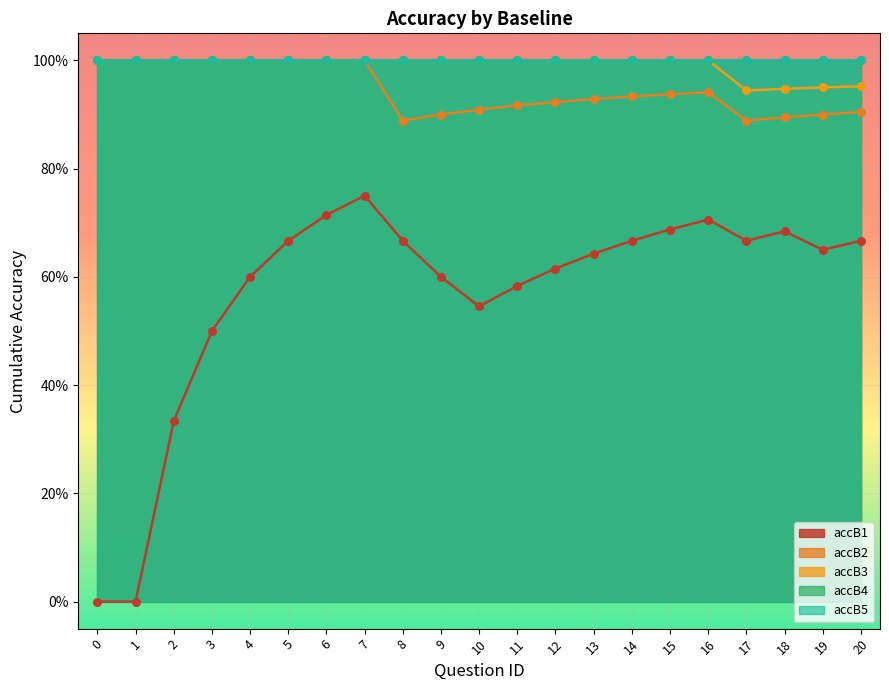

Which series reaches the minimum Y coordinate?

accB1